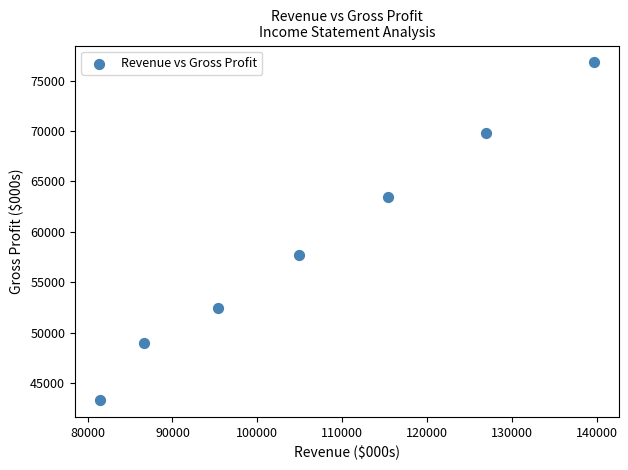

What is the average Y value?

58924.2